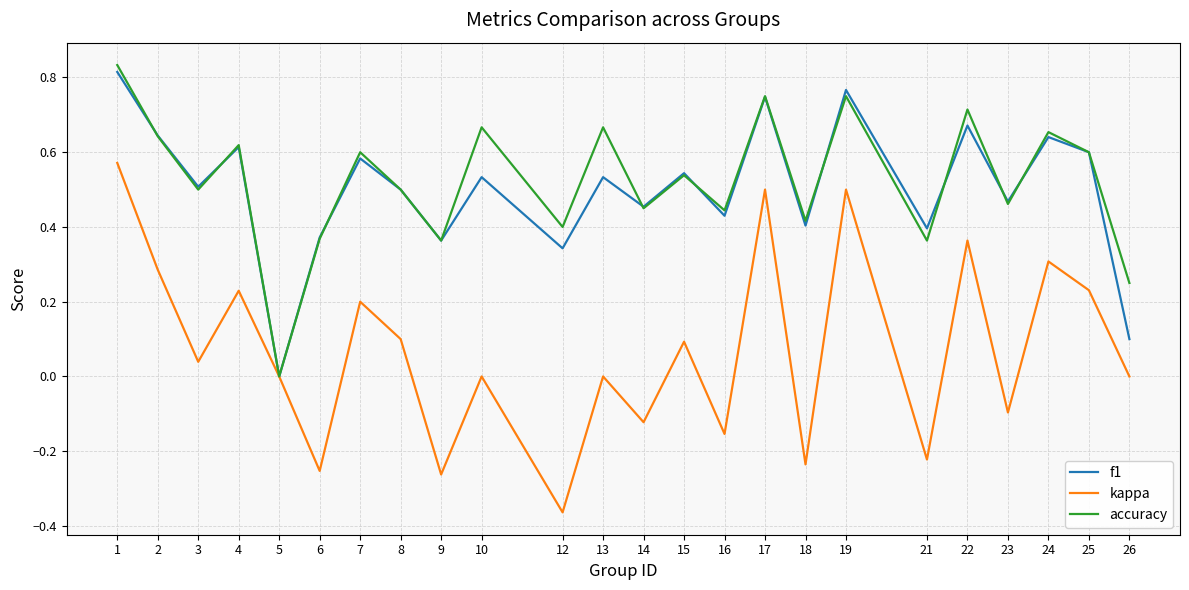

Where is the first local maximum for f1?

4